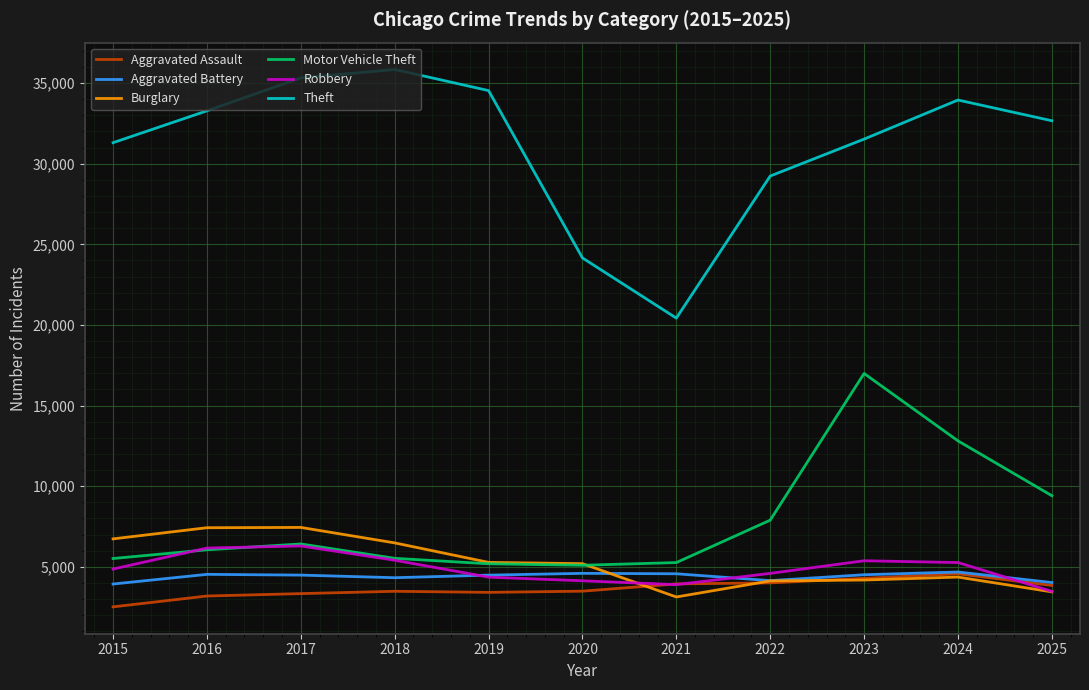

What is the difference between the Aggravated Assault values at 2015 and 2021?

1424